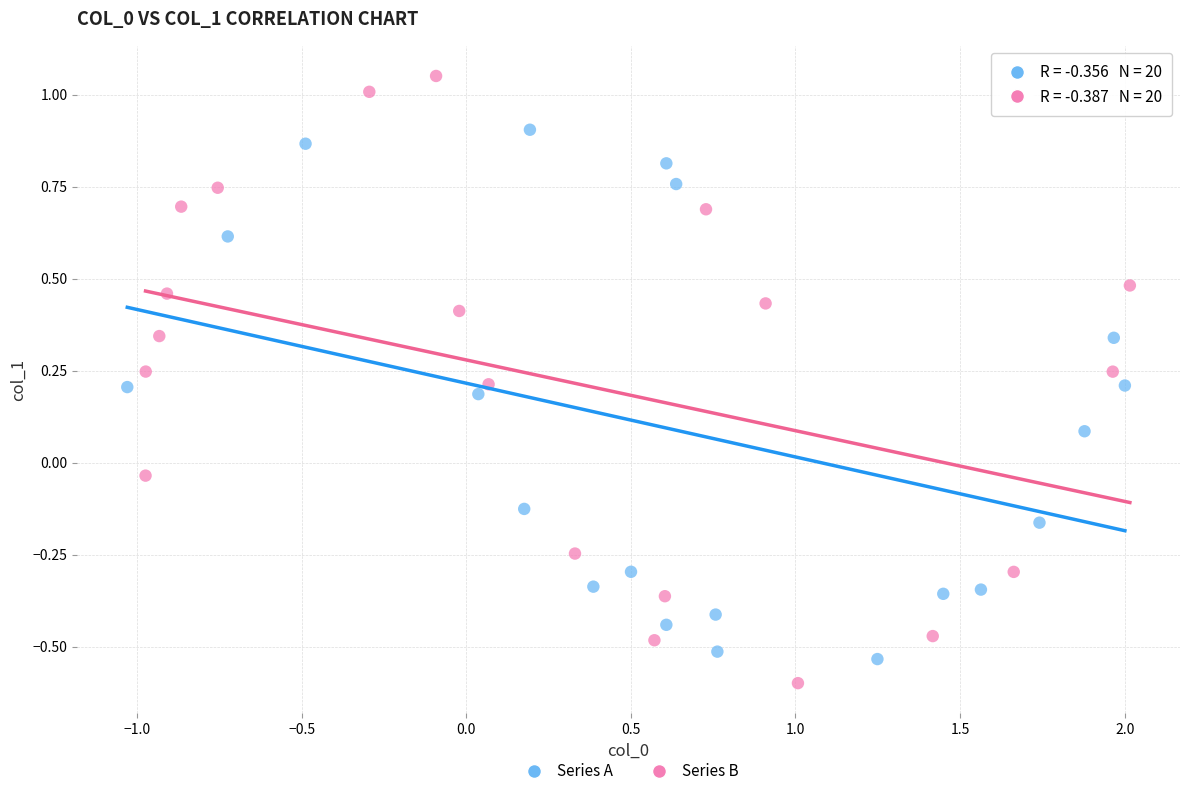

Which series reaches the minimum Y coordinate?

Series B